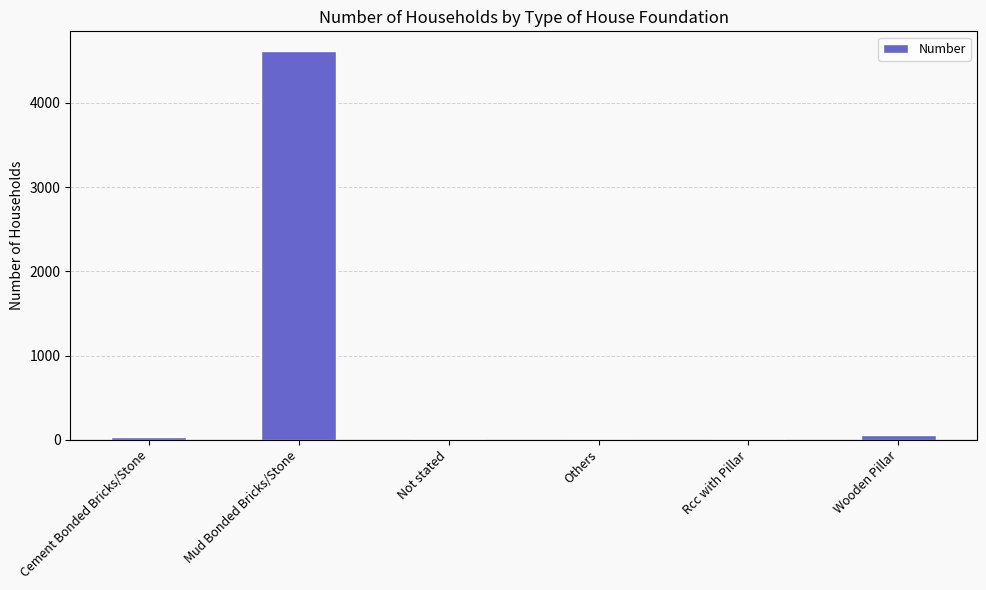

What is the sum of all values?

4716